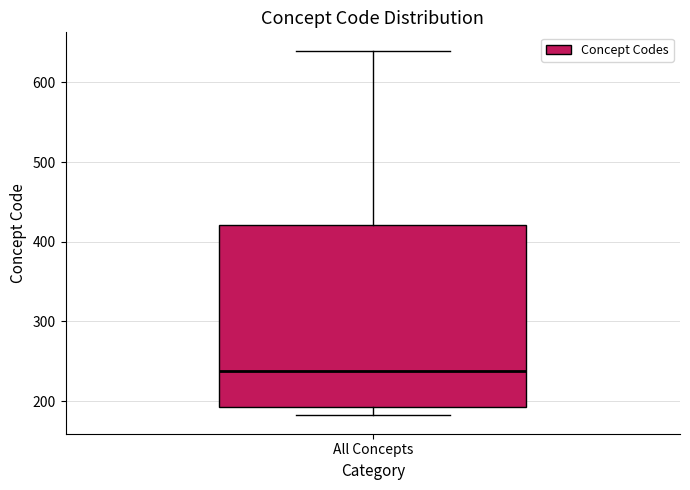

Read this box plot against the y-axis: the position of the median line, the range covered by the box, and the ends of both whiskers. The values are not printed on the chart, so give them approximately, as read against the axis.

median 240, box 190 to 420, whiskers 180 to 640